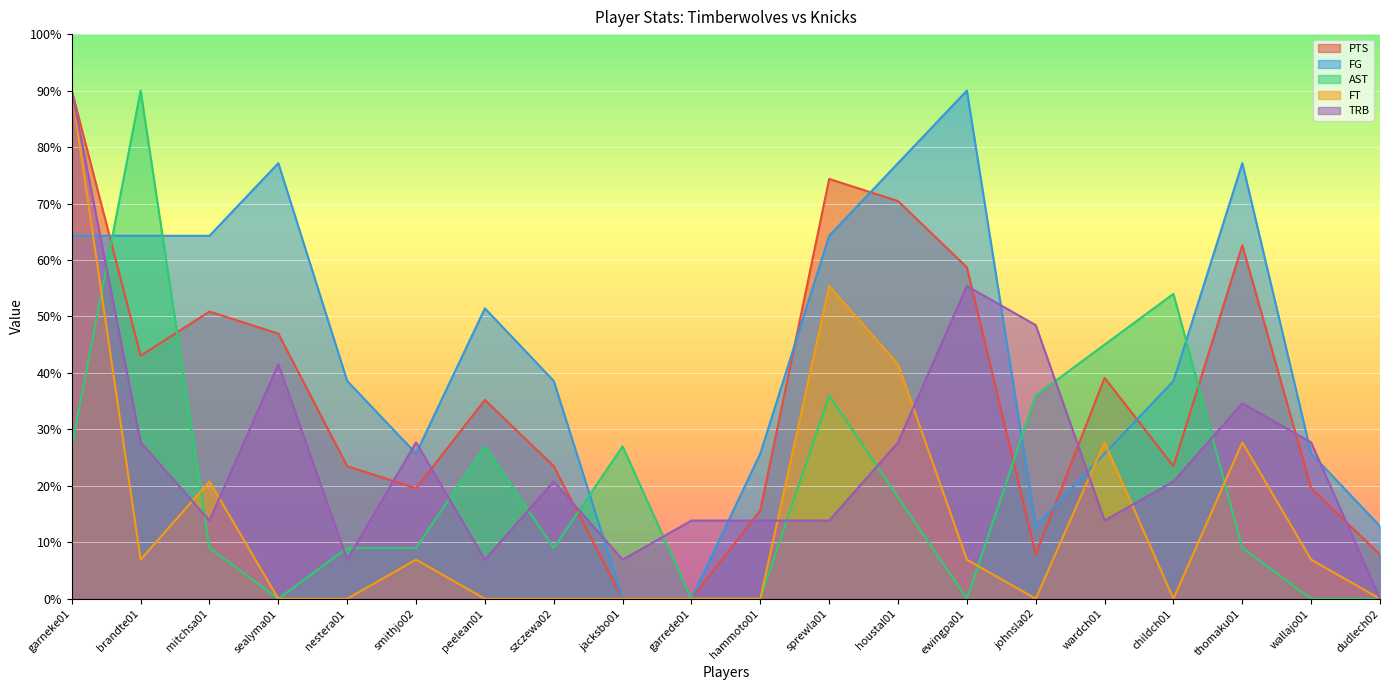

Which series has the widest spread of values?

PTS